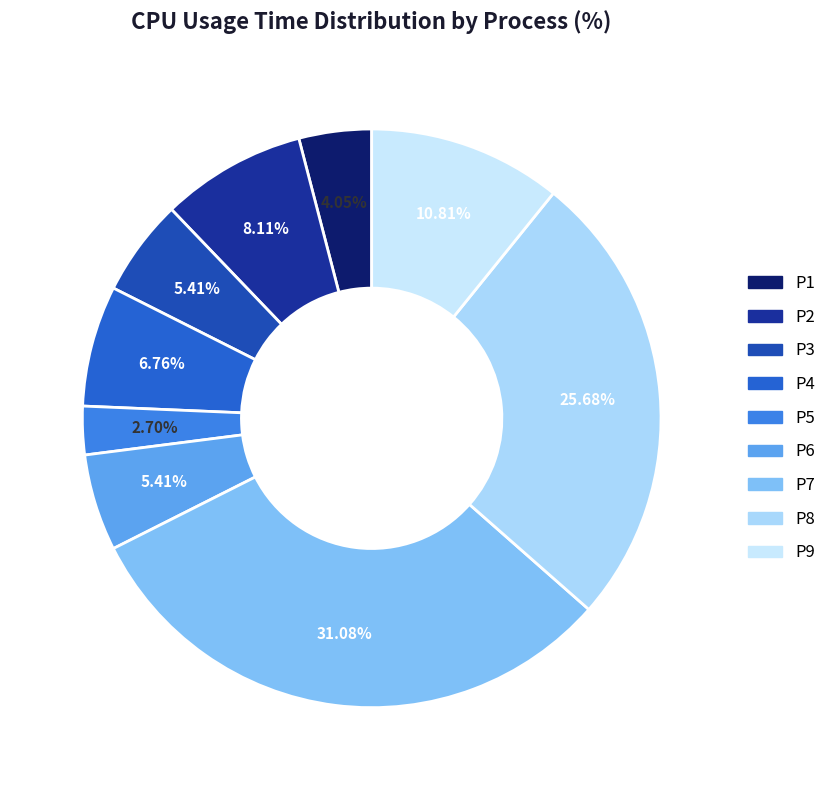

Which slice is the largest?

P7